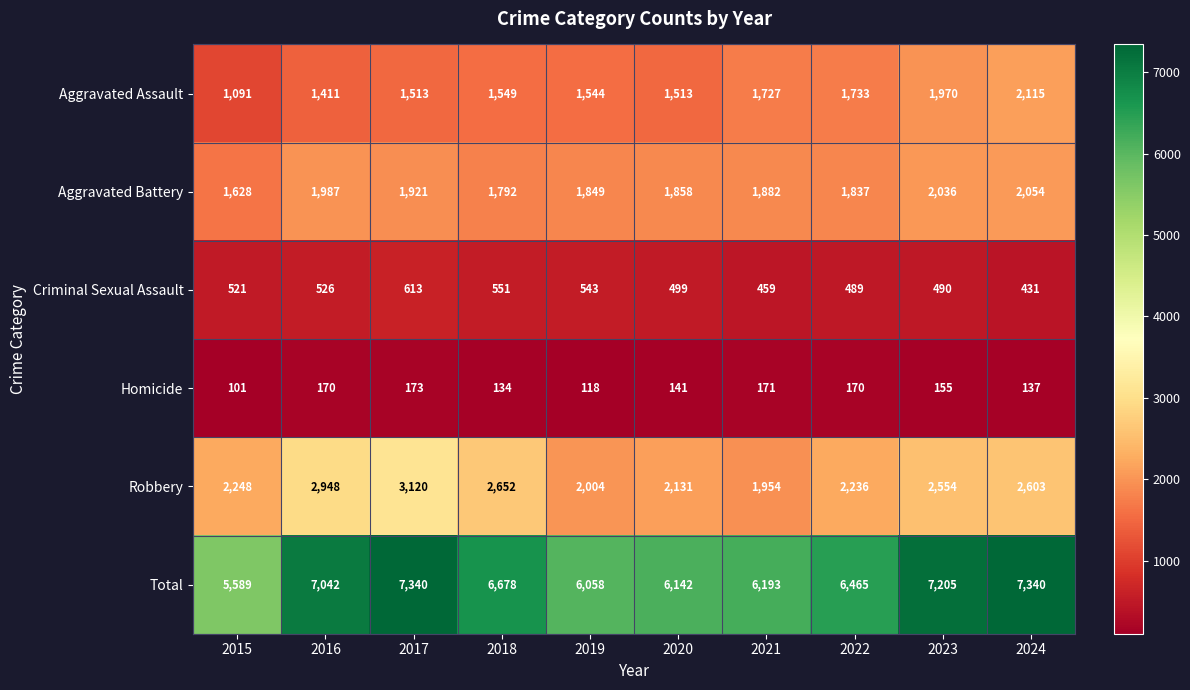

What is the greatest value displayed?

7340